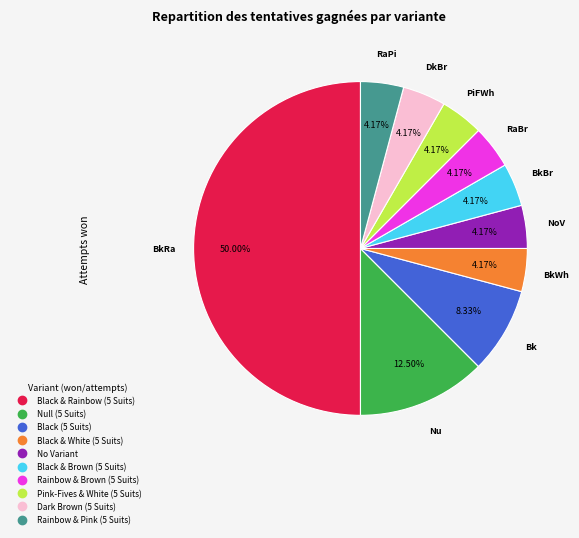

Which has a higher value, Black & Brown (5 Suits) or Null (5 Suits)?

Null (5 Suits)